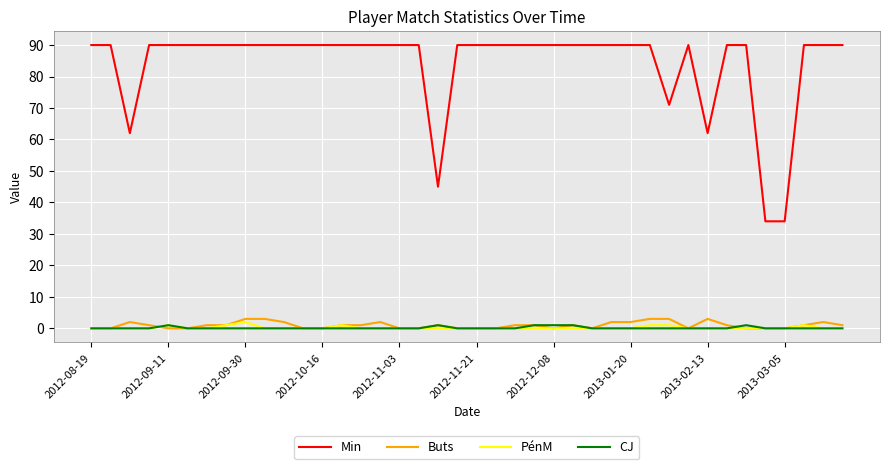

True or false: PénM and Buts cross at least once.

True